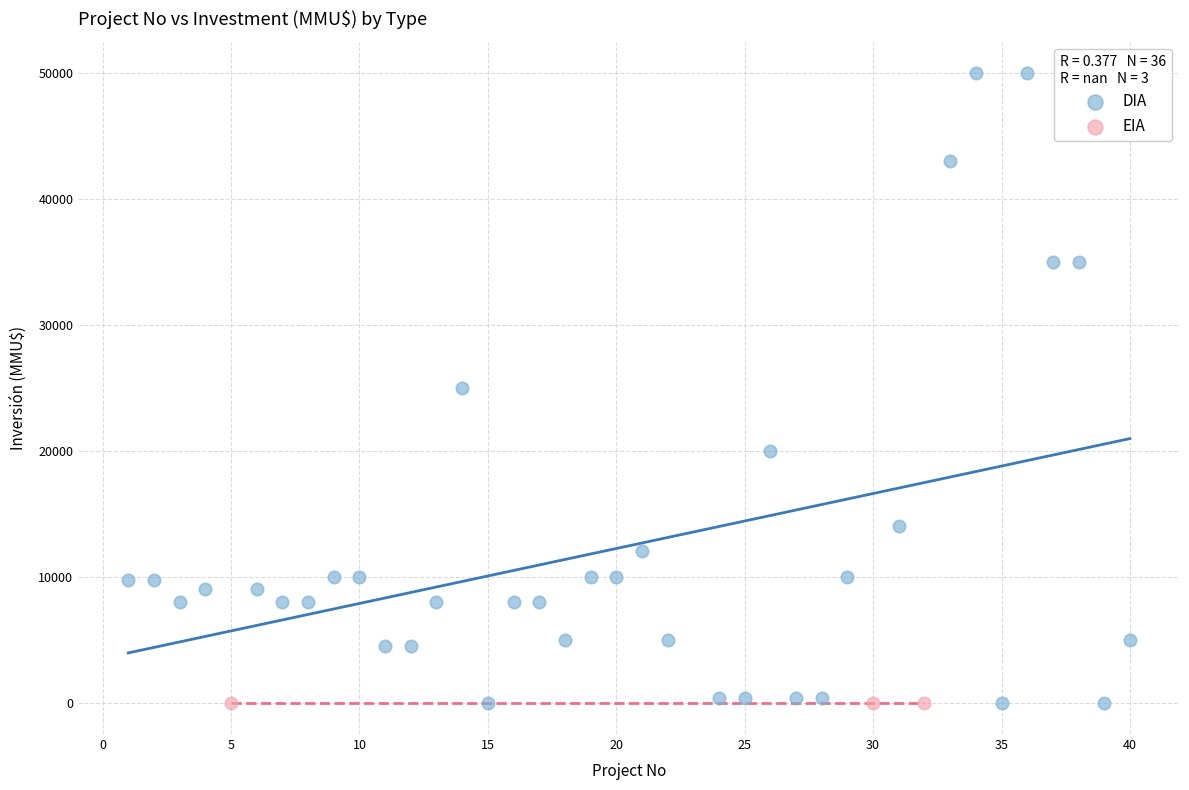

Which series reaches the maximum Y coordinate?

DIA